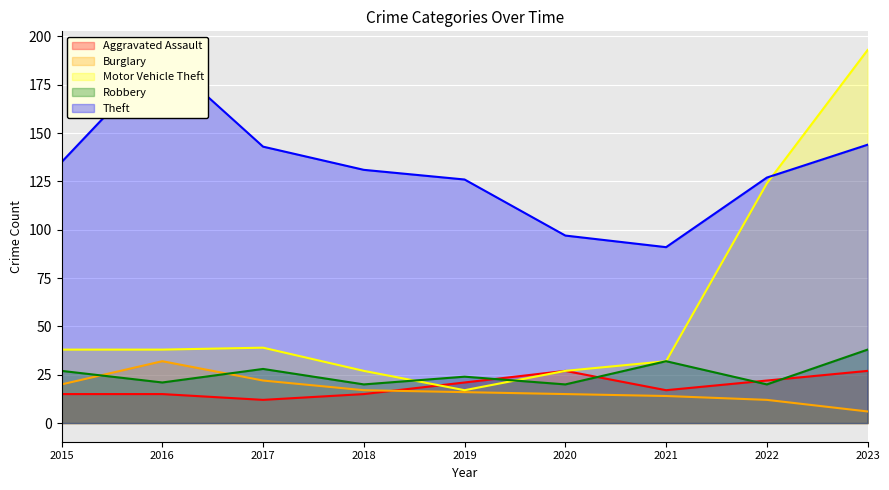

At 2017, list the series in order from largest to smallest.

Theft, Motor Vehicle Theft, Robbery, Burglary, Aggravated Assault